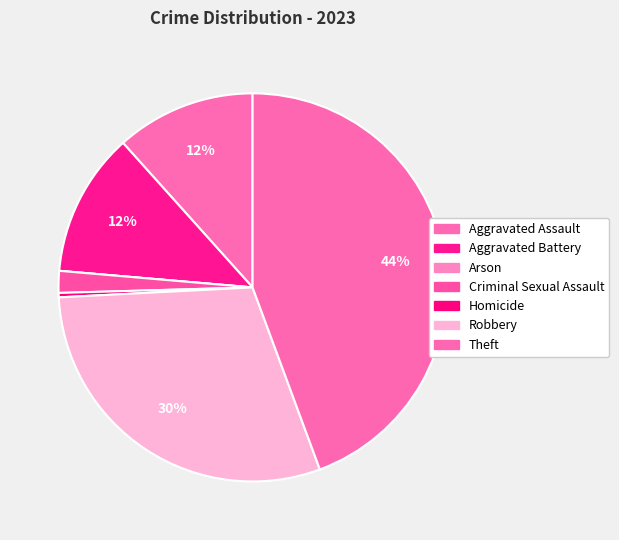

What portion of the pie excludes Theft?

55.6%